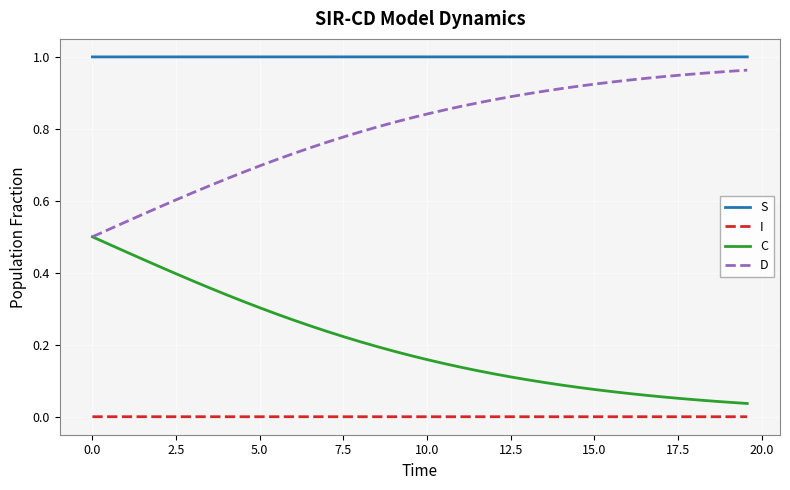

True or false: S and C cross at least once.

False